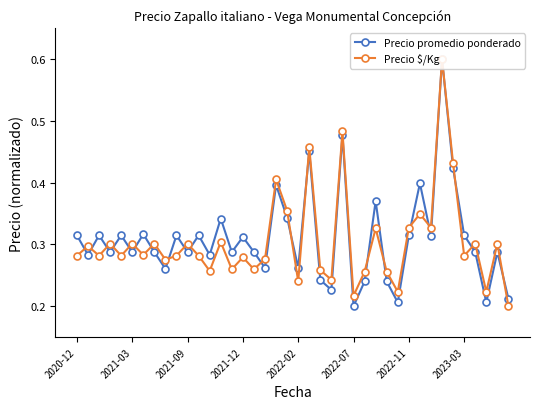

Does the chart have visible grid lines?

No